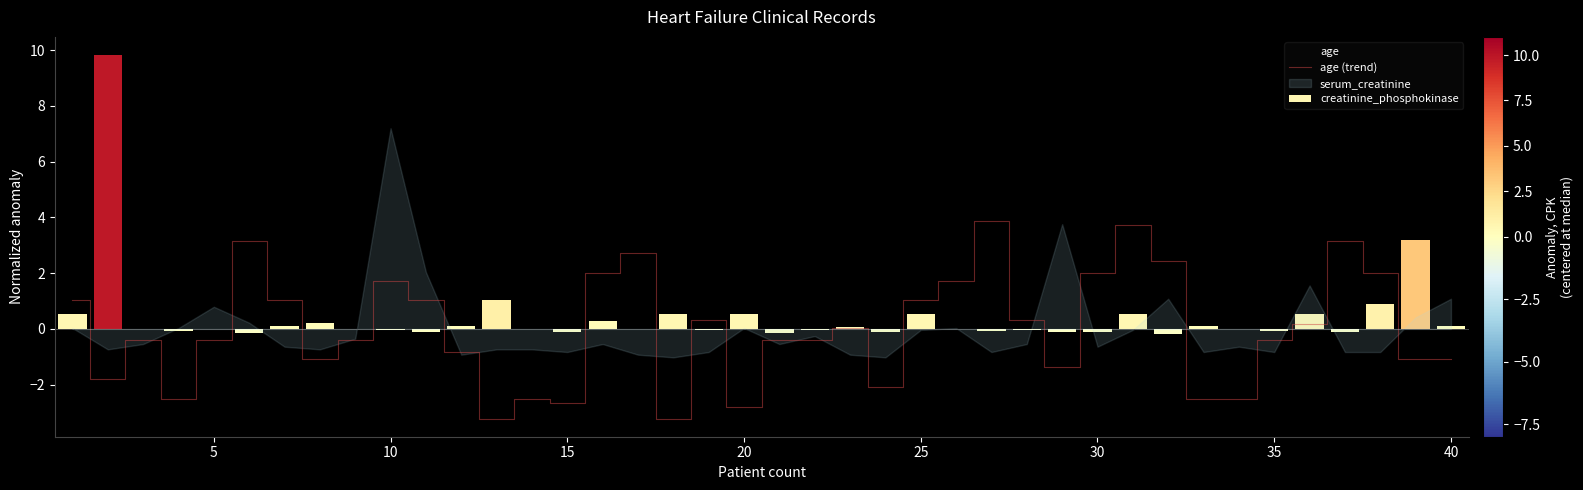

How many values are below zero?

21